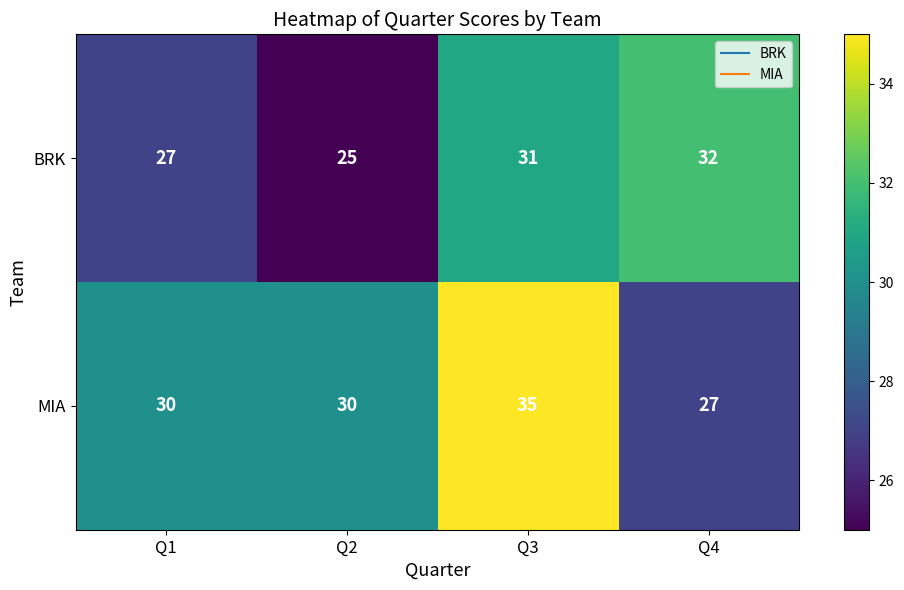

Read the MIA value at Q2.

30